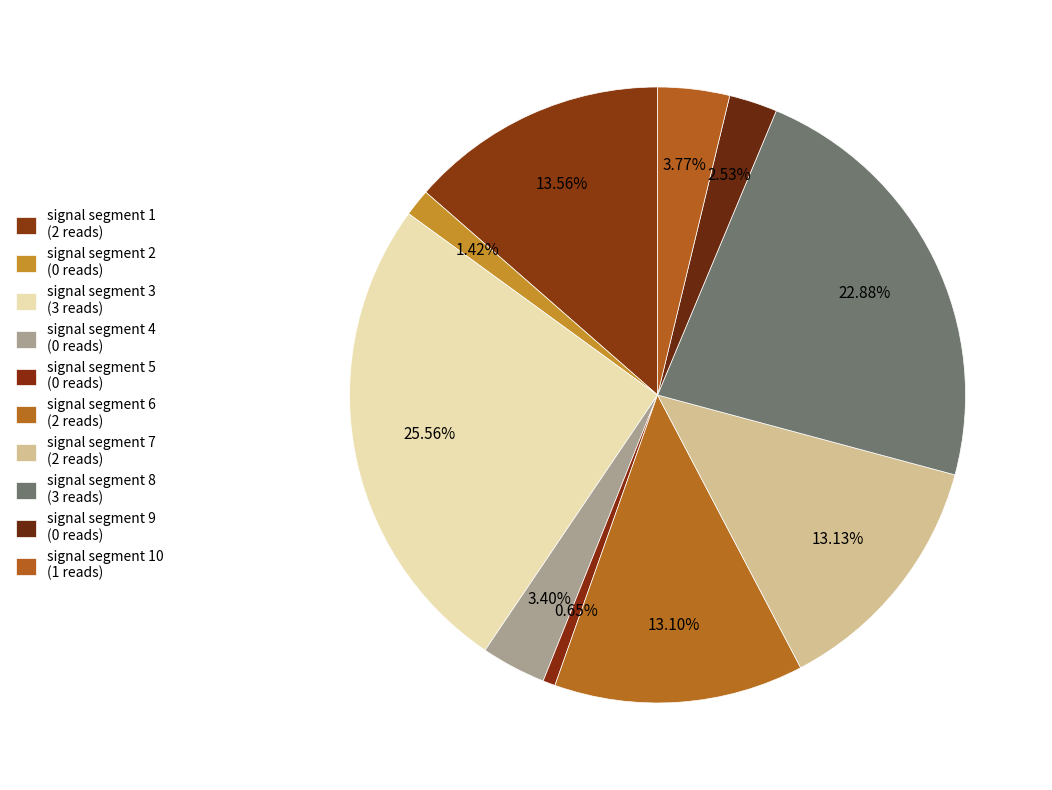

Which slice is the smallest?

signal segment 5